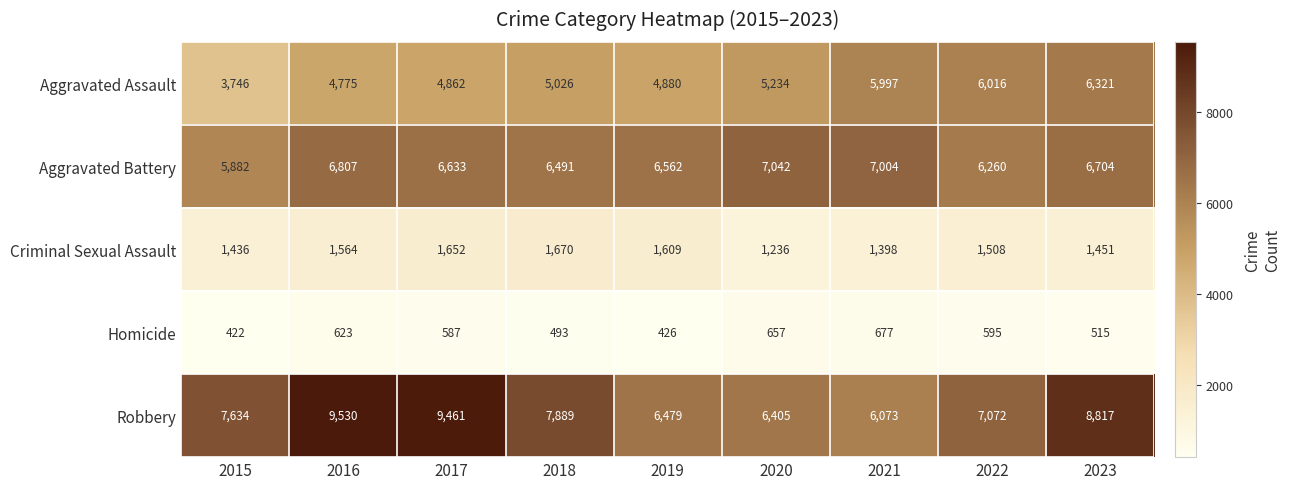

What is the total value across all series at 2019?

19956